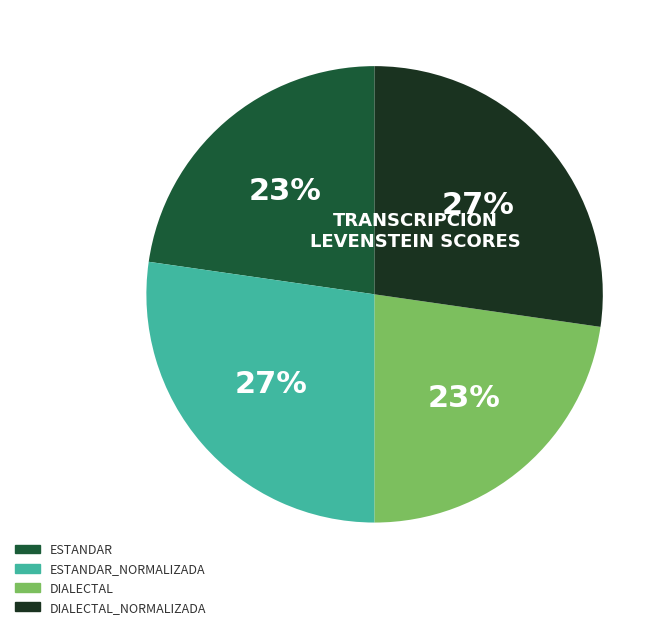

How many slices are in this pie chart?

4